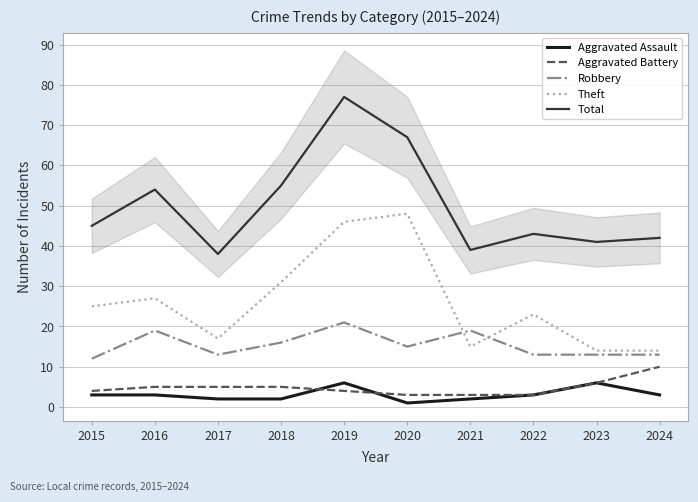

True or false: Aggravated Battery has more than 2 points higher than both neighbors.

False